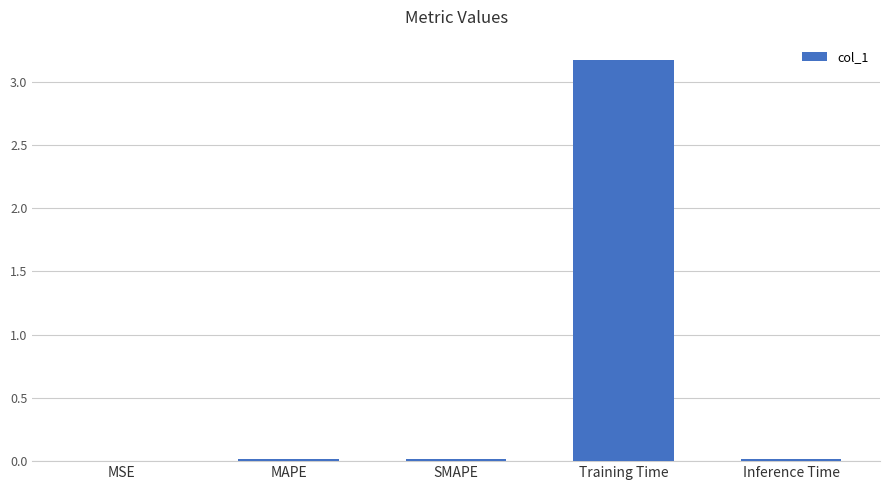

Is it true that the value at Training Time is 3.2?

True